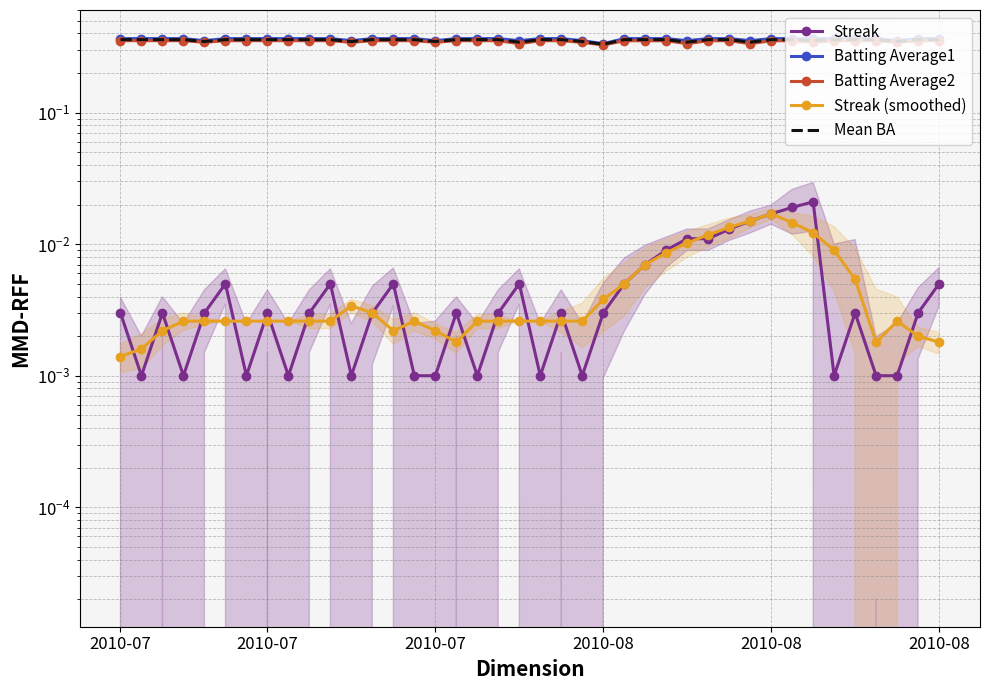

True or false: Mean BA has more than 1 points higher than both neighbors.

False